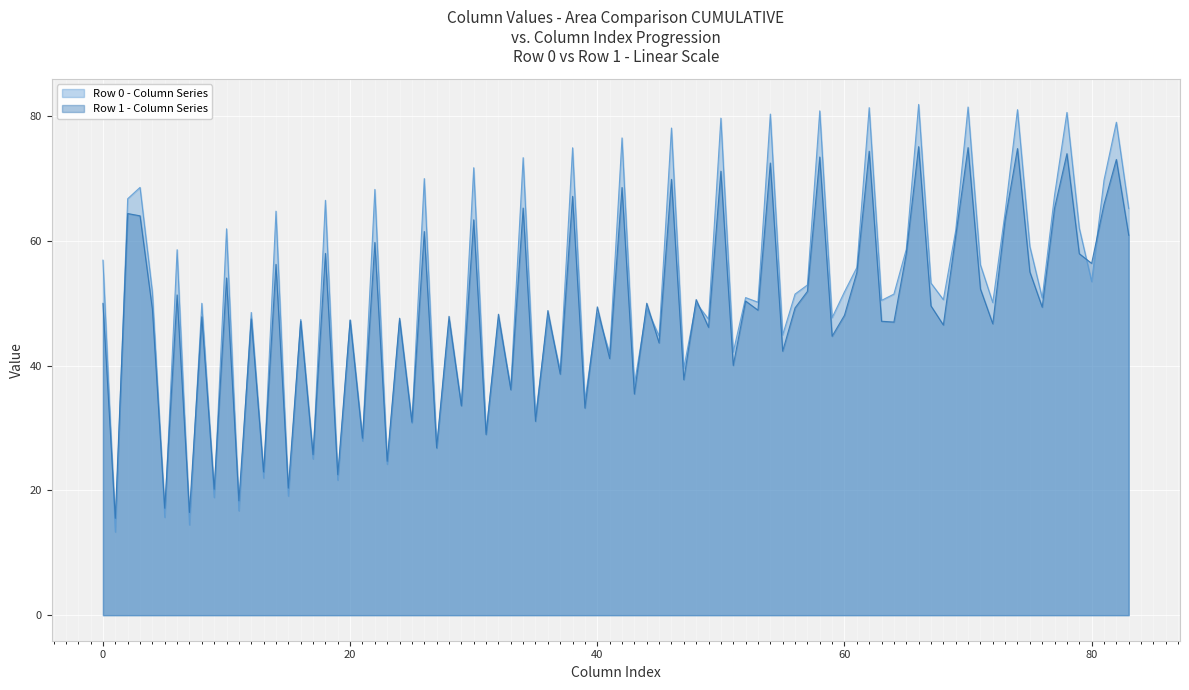

The value of Row 1 - Column Series at 60 is 17.5. True or false?

False